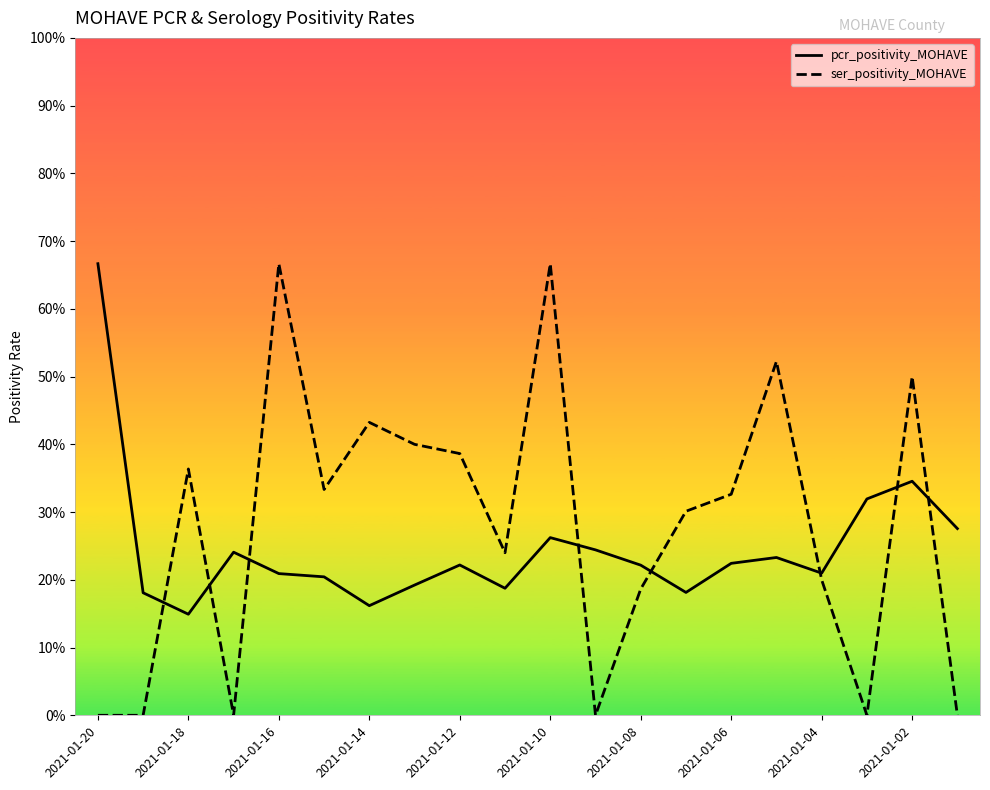

What is the average value of the pcr_positivity_MOHAVE series?

0.2